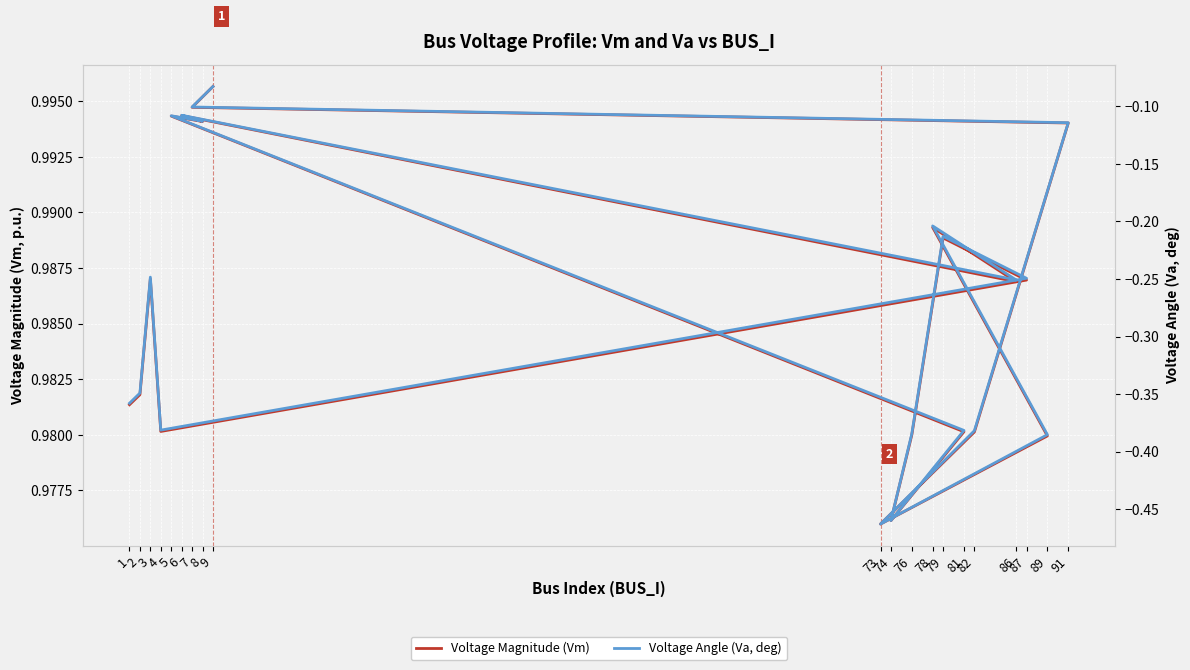

At which category does the chart reach its peak across all series?

9